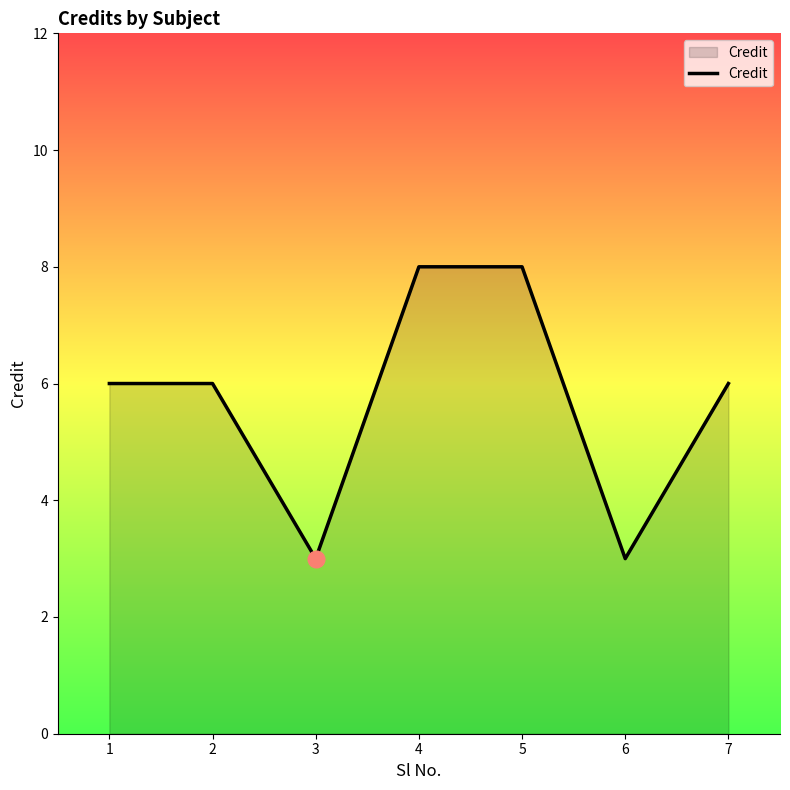

What is the greatest value displayed?

8